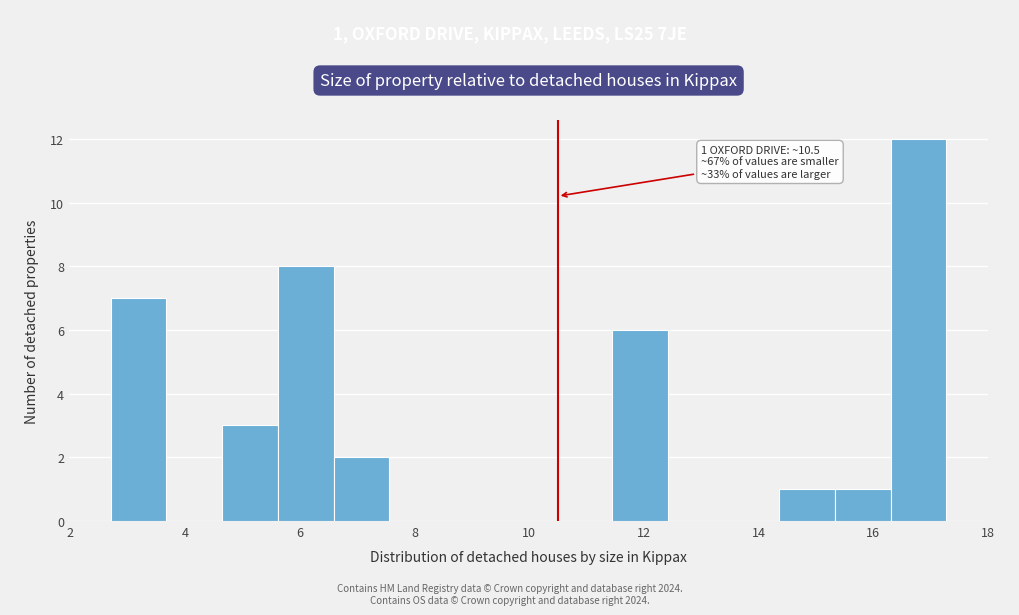

Over which range of the x-axis is the bar tallest?

16.4 to 17.2